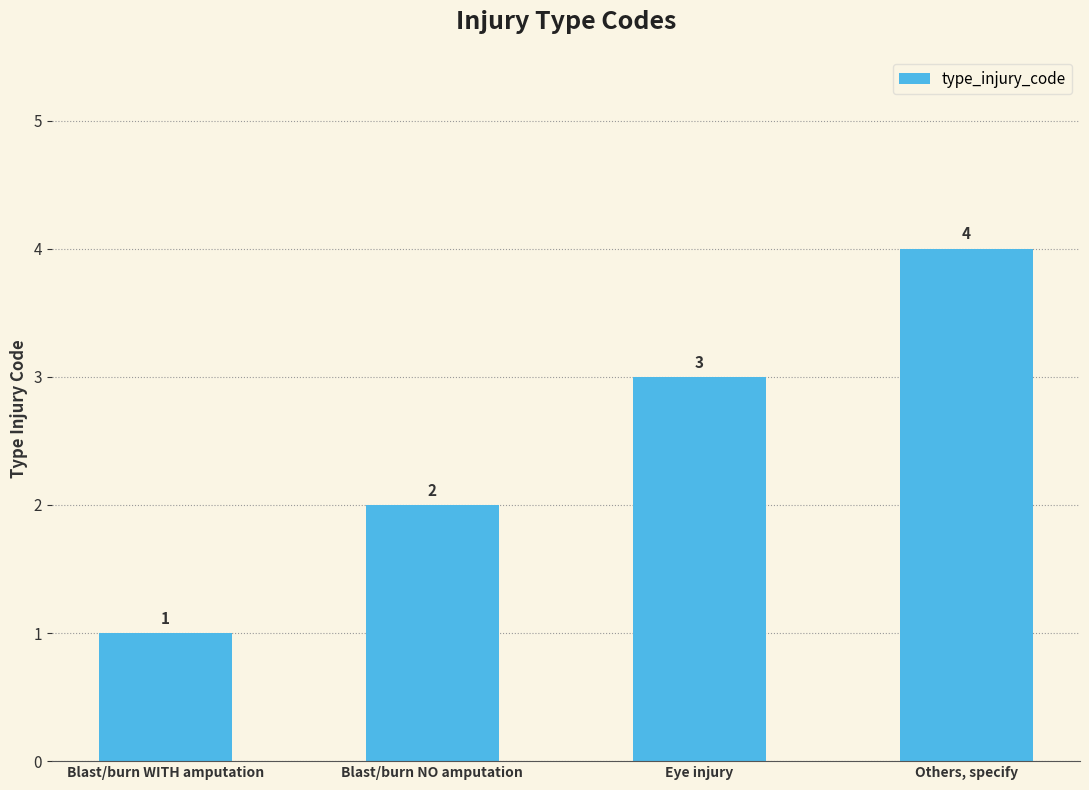

What is the value of the 4th bar from the left?

4